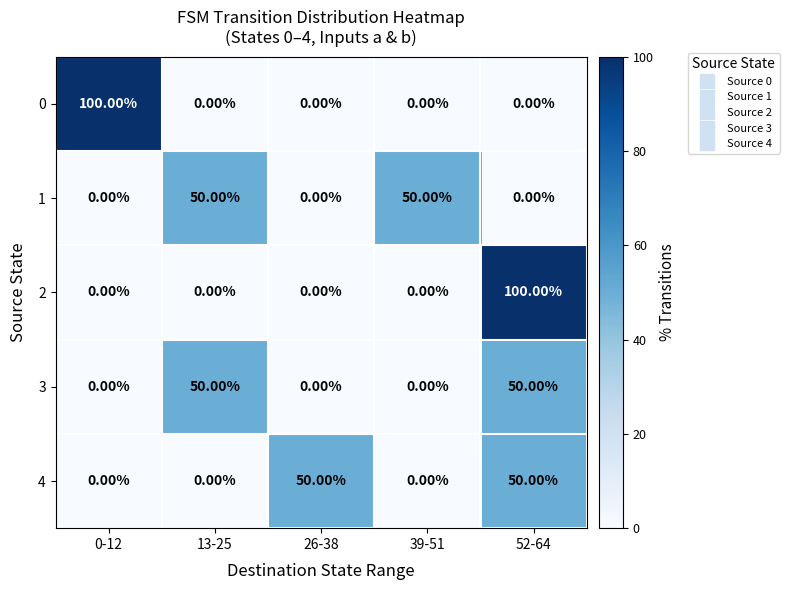

At which category is the sum across all series the highest?

52-64